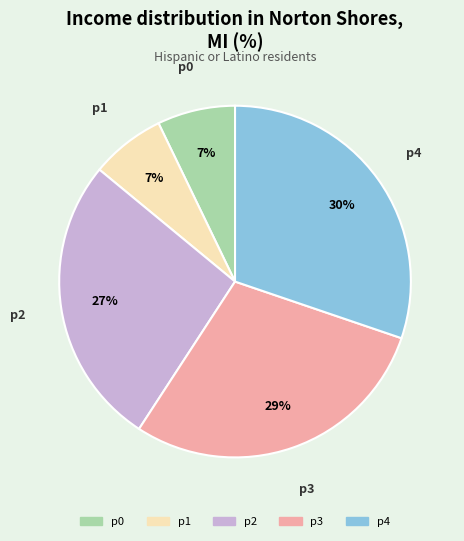

How many segments does this pie chart have?

5